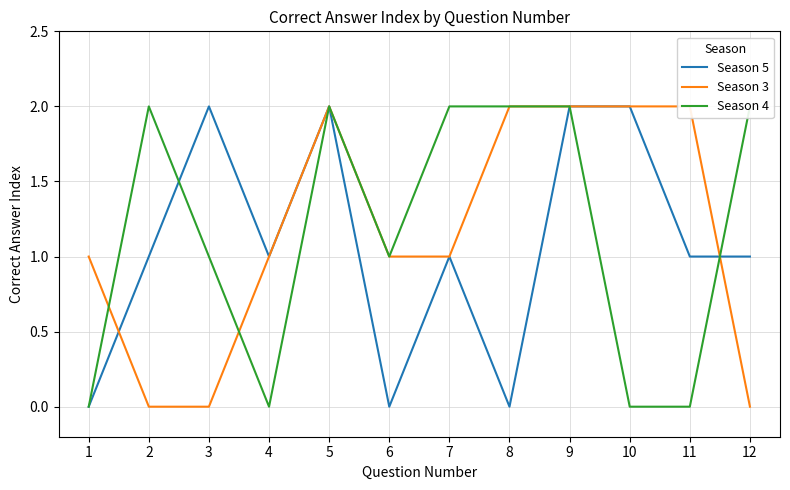

How many lines are shown in the chart?

3